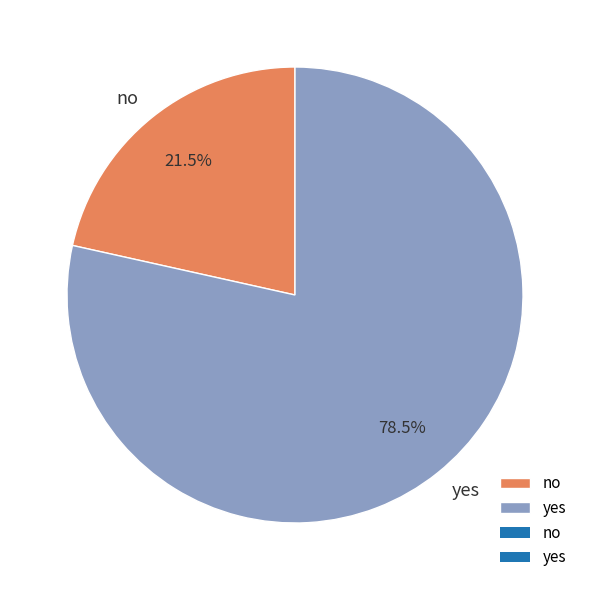

Is there any slice that represents more than half of the pie?

Yes